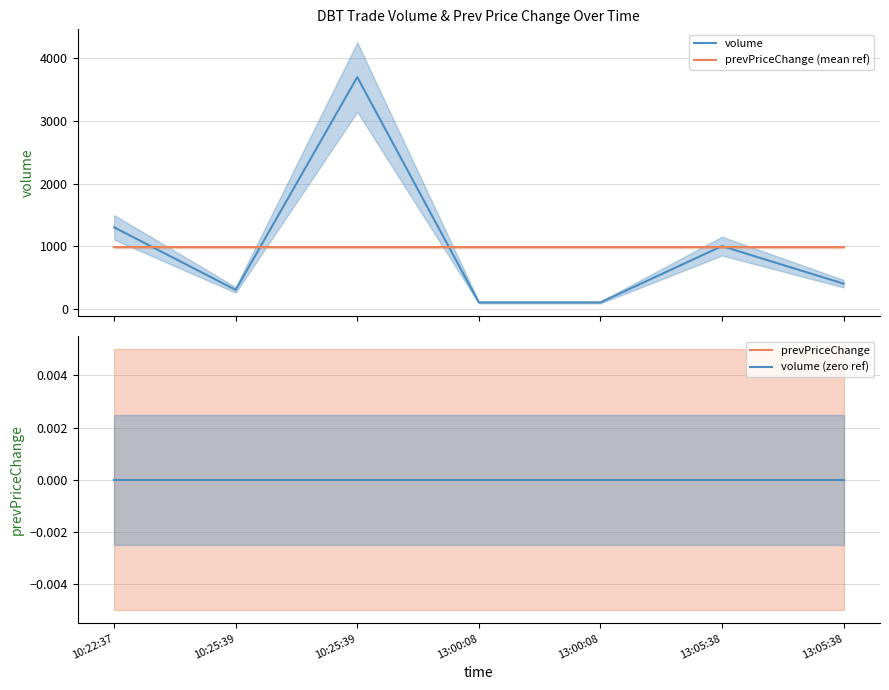

Which series has the largest total across all categories?

volume